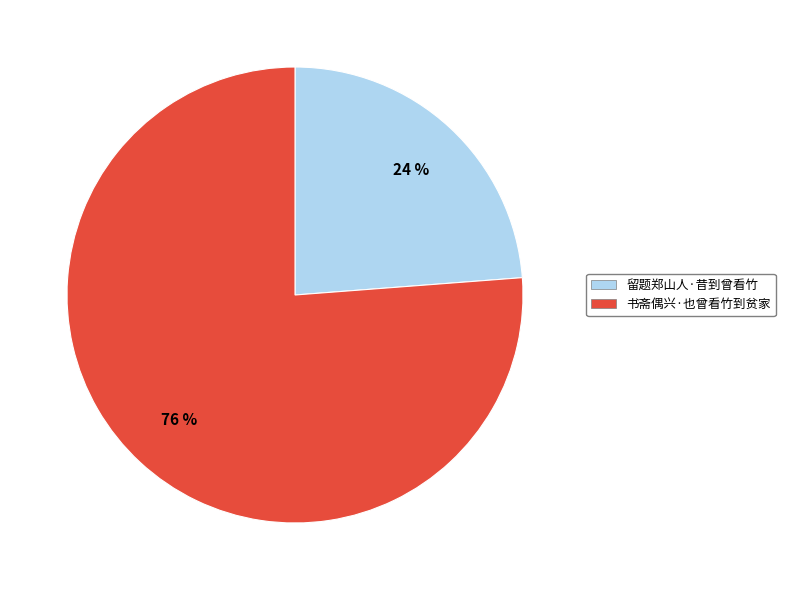

Approximately how many times larger is the value at 留题郑山人·昔到曾看竹 compared to 书斋偶兴·也曾看竹到贫家?

0.3